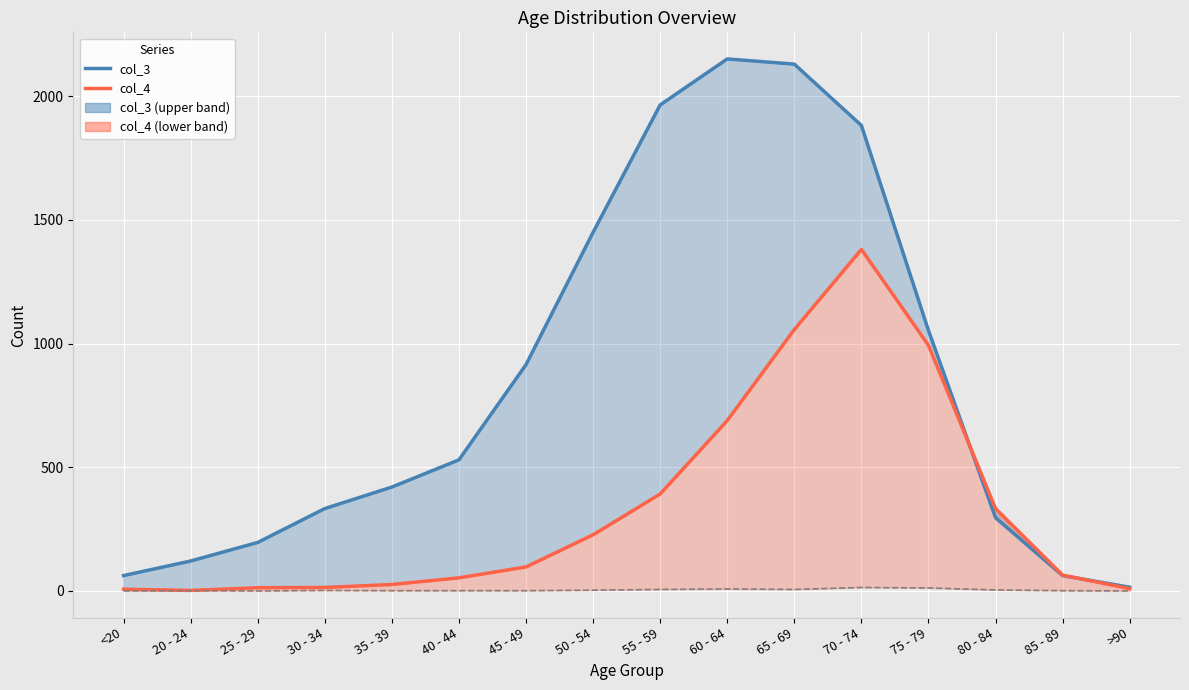

The value of col_2 at 30 - 34 is 1. True or false?

False